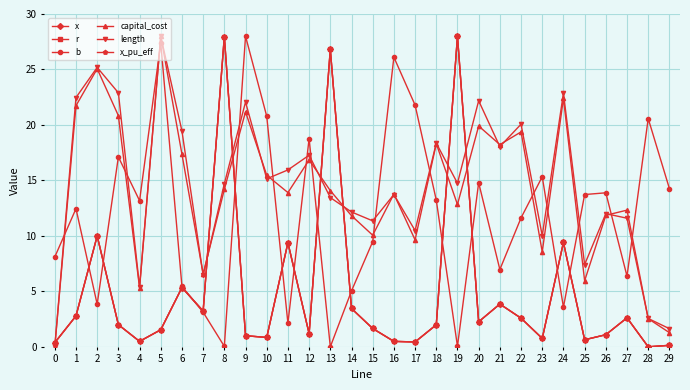

Rank the categories by r value from lowest to highest.

28, 29, 0, 17, 16, 4, 25, 23, 10, 9, 26, 12, 5, 15, 18, 3, 20, 22, 27, 1, 7, 14, 21, 6, 11, 24, 2, 13, 8, 19